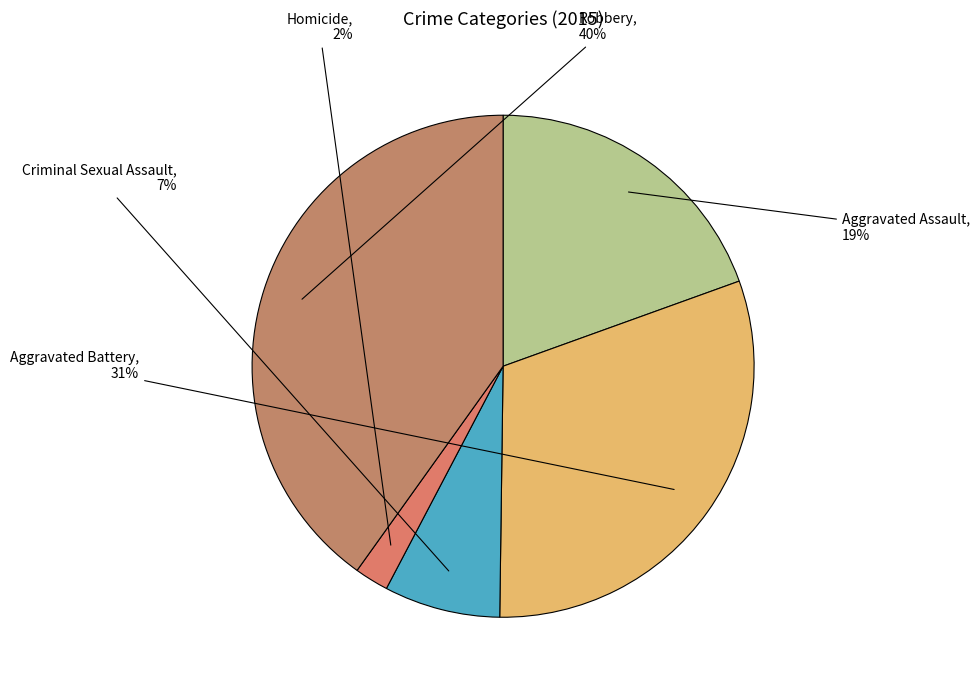

To the nearest percent, what is the difference between the largest and smallest slice percentages?

38%